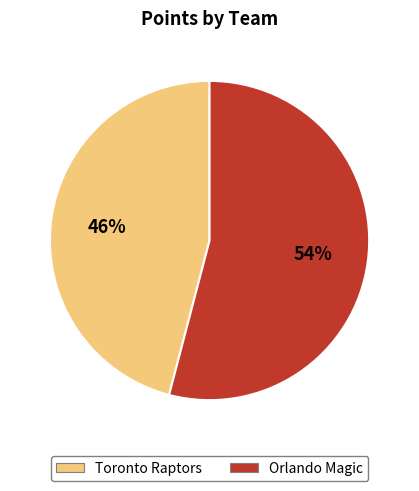

Is the sum of Orlando Magic and Toronto Raptors greater than half?

Yes